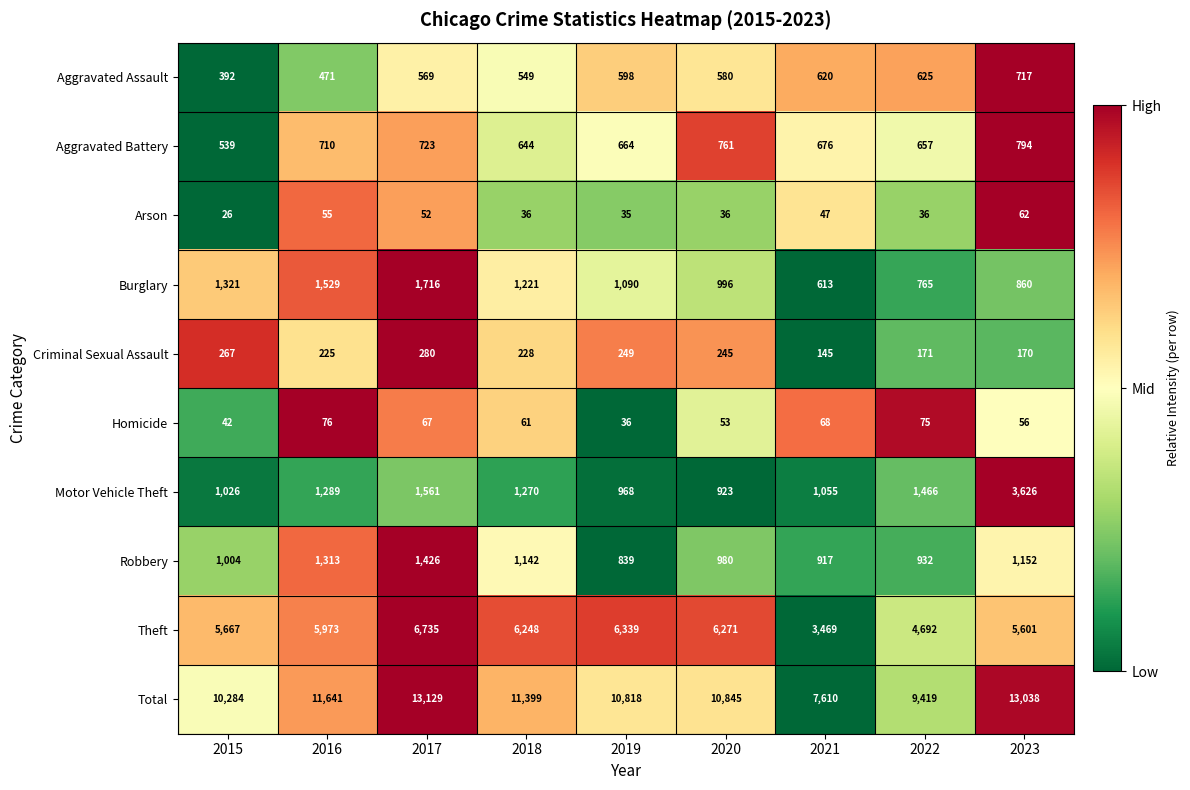

At how many categories does at least one series exceed 6123?

9